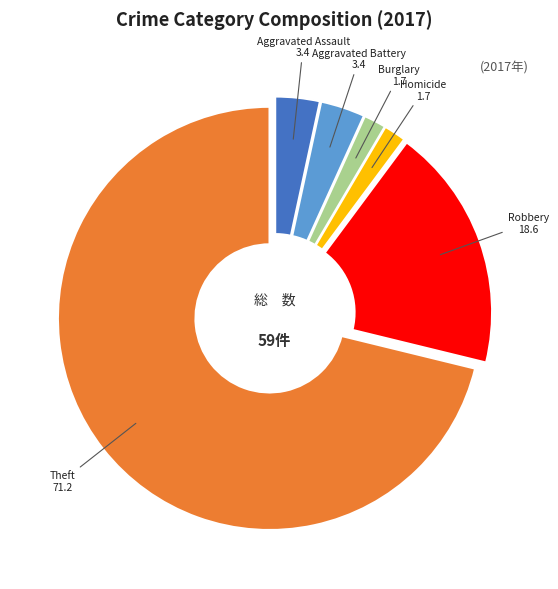

Approximately how many times larger is the value at Theft compared to Homicide?

42.0